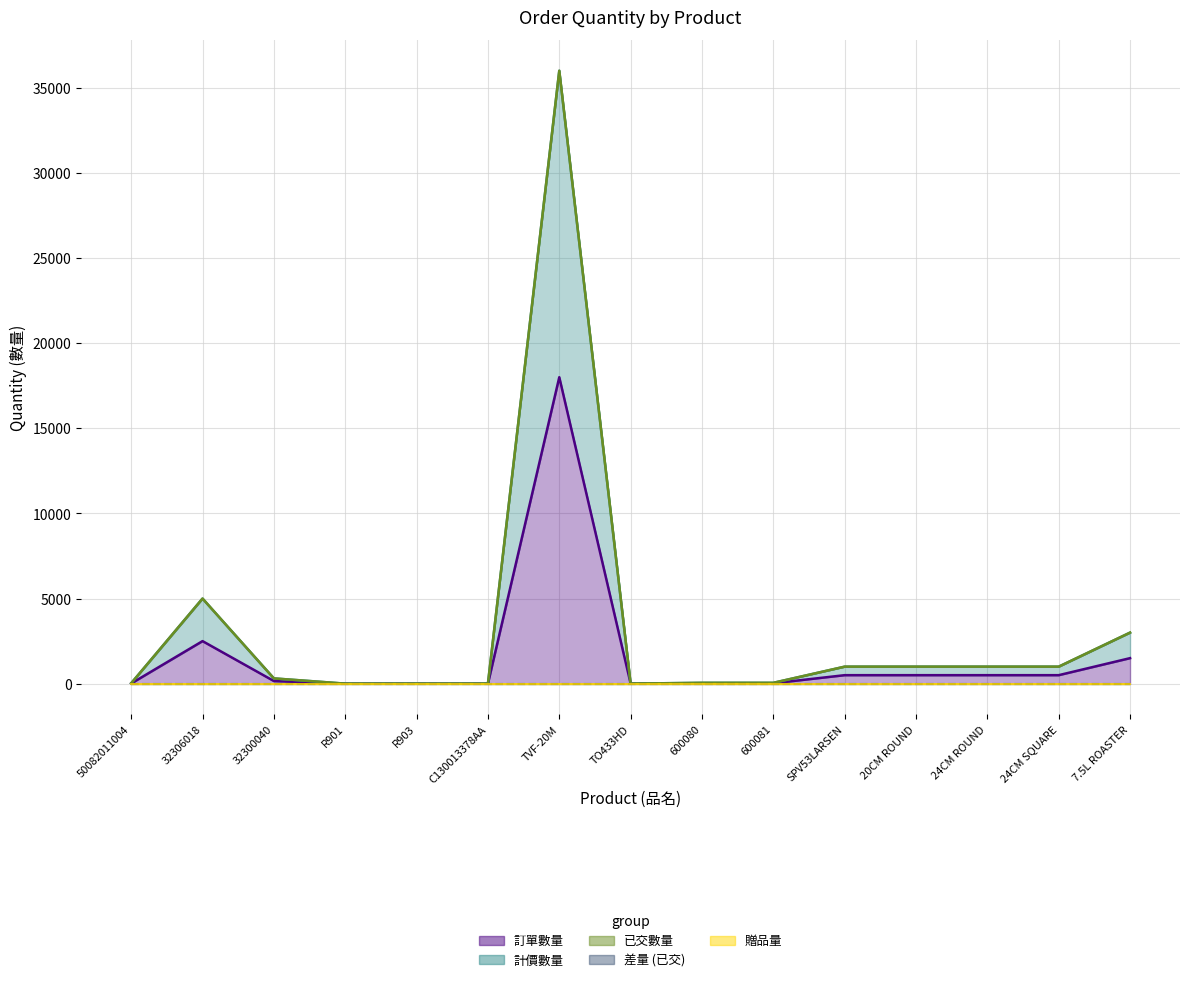

At which category does the chart reach its peak across all series?

TVF-20M